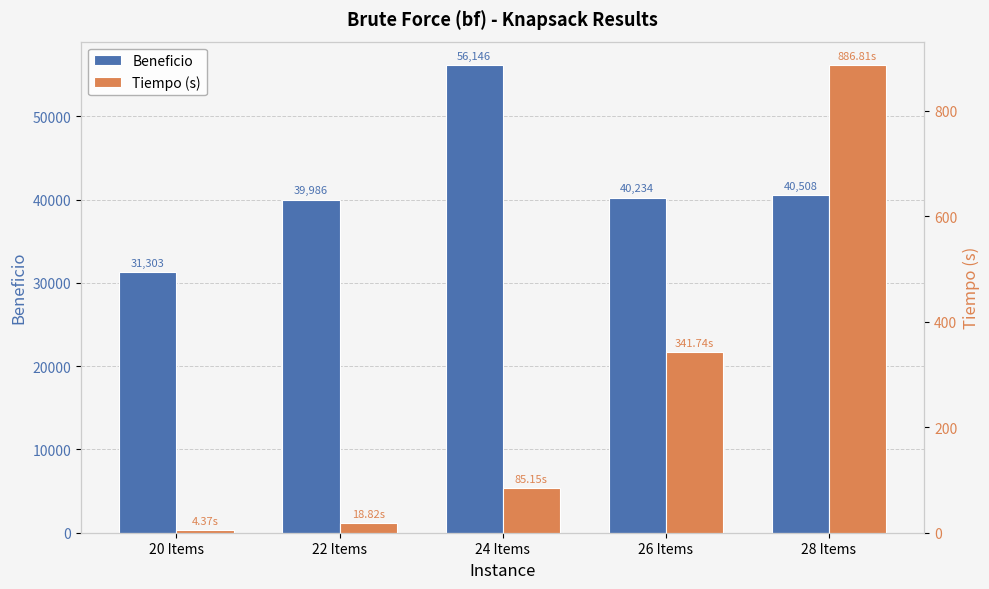

Is the value of Tiempo (s) at 20 Items greater than the value of Beneficio at 24 Items?

No